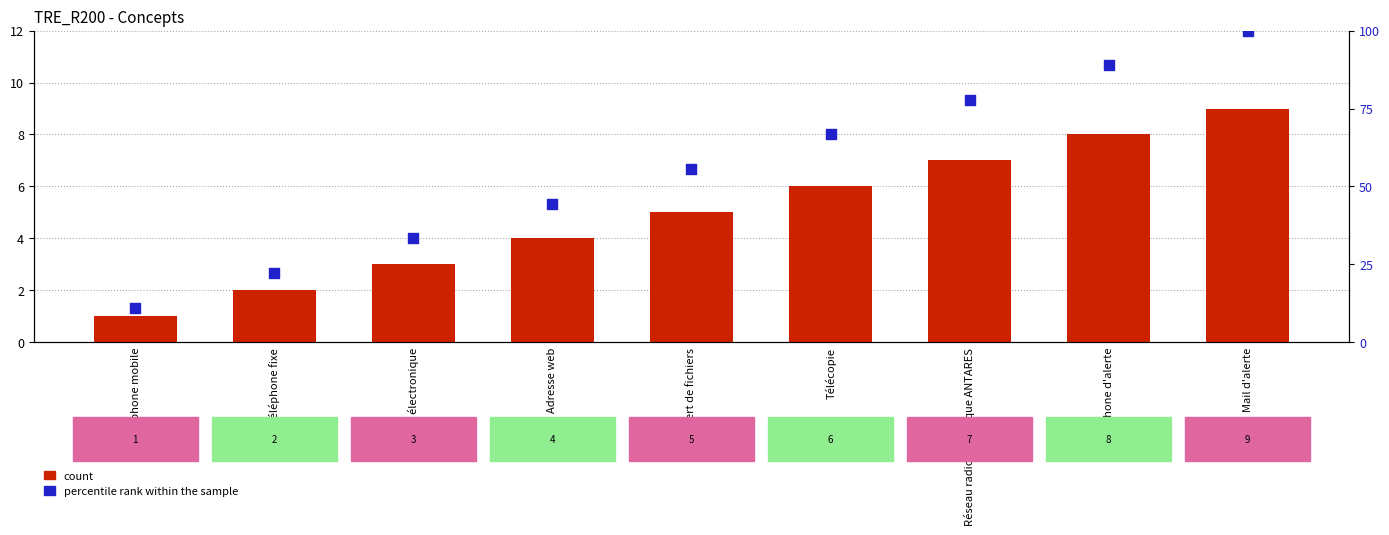

What is the total value across all series at Télécopie?

72.7